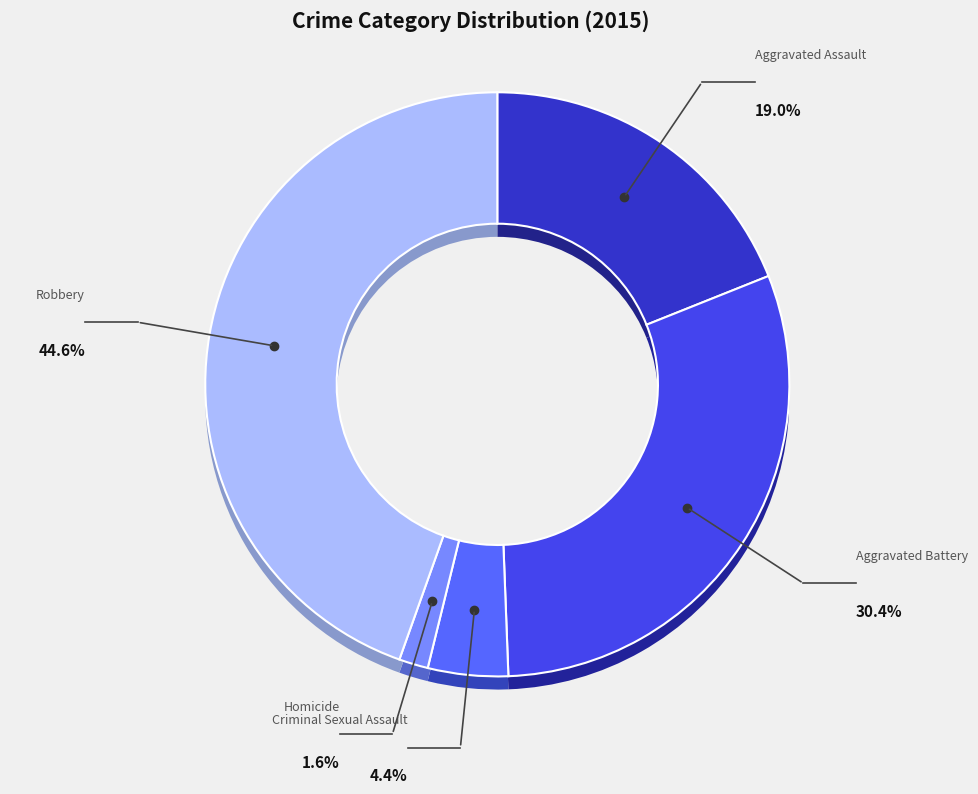

To the nearest percent, what is the average slice percentage?

20%